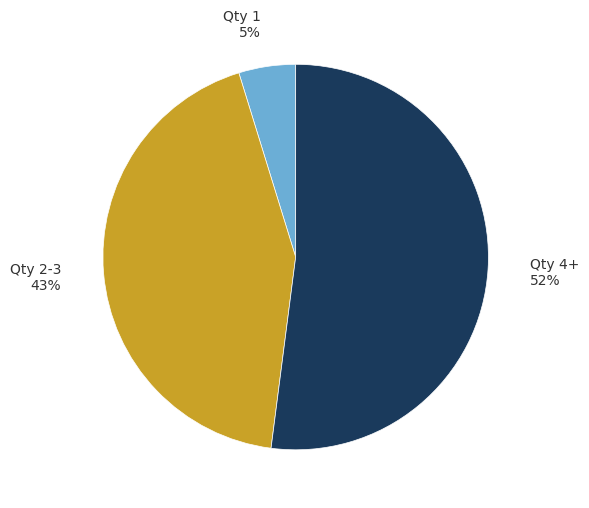

Combined, do Qty 1 and Qty 4+ account for over 50%?

Yes